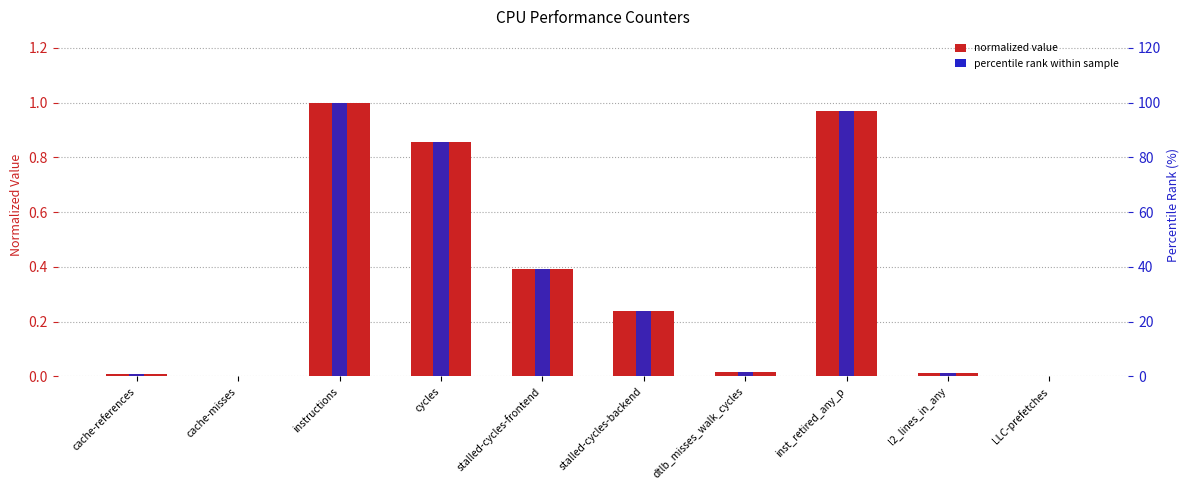

Reading right to left, list all the values displayed in this chart.

normalized value: LLC-prefetches=0.0	l2_lines_in_any=0.0	inst_retired_any_p=1.0	dtlb_misses_walk_cycles=0.0	stalled-cycles-backend=0.2	stalled-cycles-frontend=0.4	cycles=0.9	instructions=1.0	cache-misses=0.0	cache-references=0.0
percentile rank within sample: LLC-prefetches=0.2	l2_lines_in_any=1.1	inst_retired_any_p=96.9	dtlb_misses_walk_cycles=1.5	stalled-cycles-backend=23.7	stalled-cycles-frontend=39.1	cycles=85.5	instructions=100.0	cache-misses=0.1	cache-references=0.7